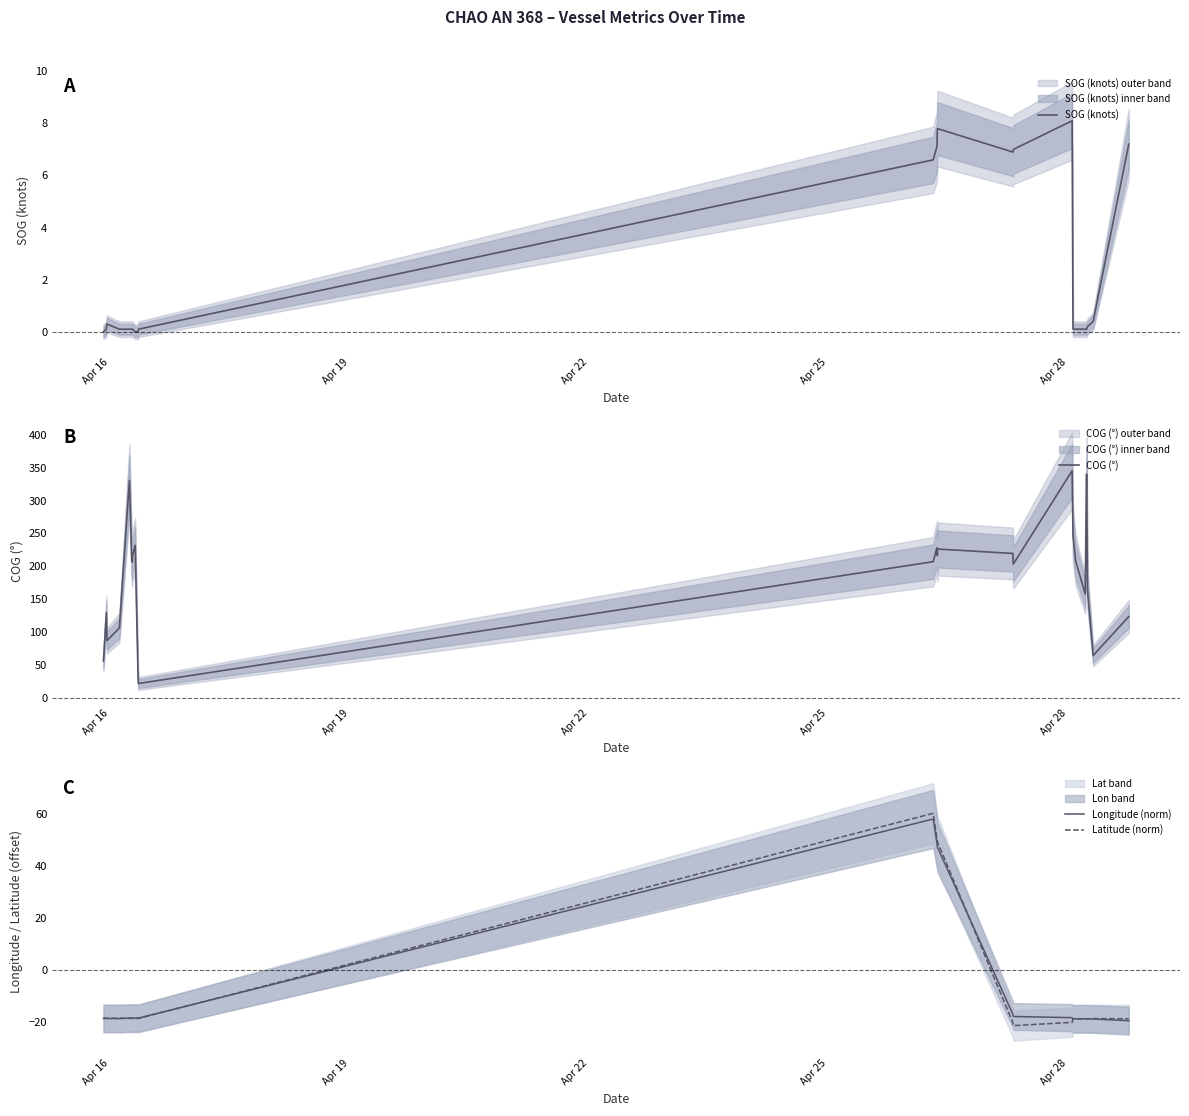

Does the chart have visible grid lines?

No